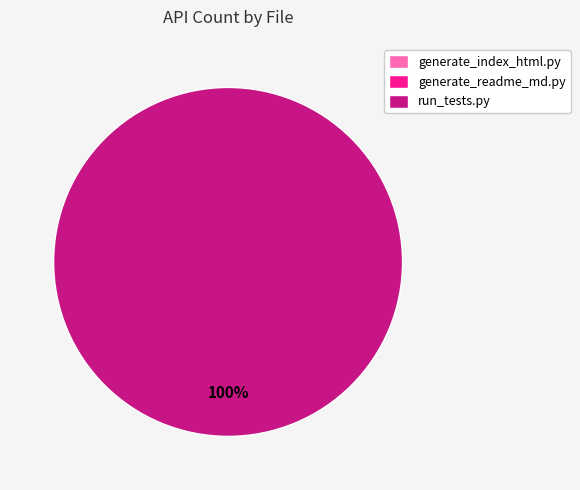

Which slice is the smallest?

generate_index_html.py